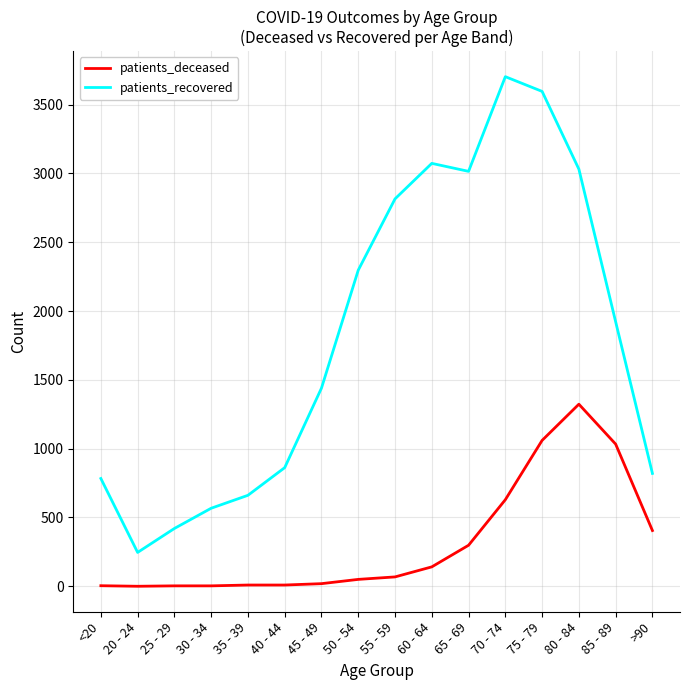

True or false: patients_recovered and patients_deceased cross at least once.

False